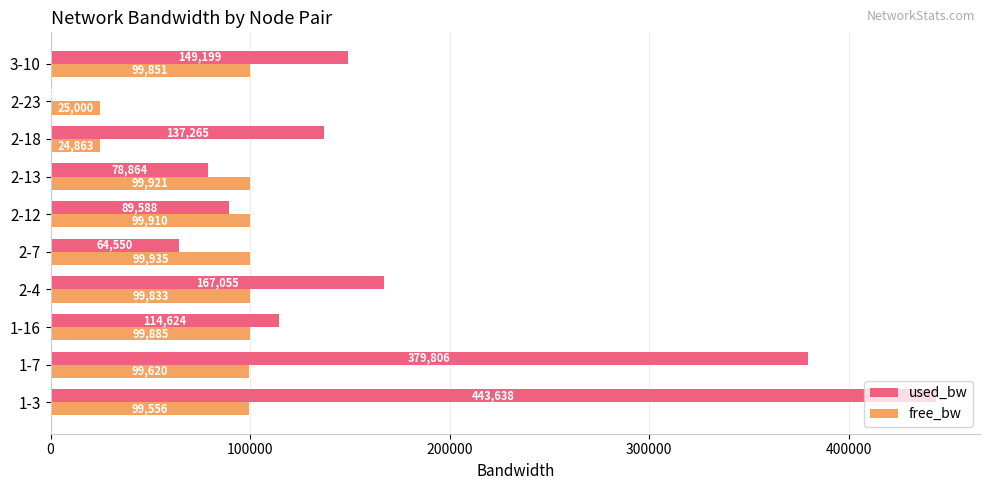

The used_bw series shows 494242.9 at 1-7. True or false?

False